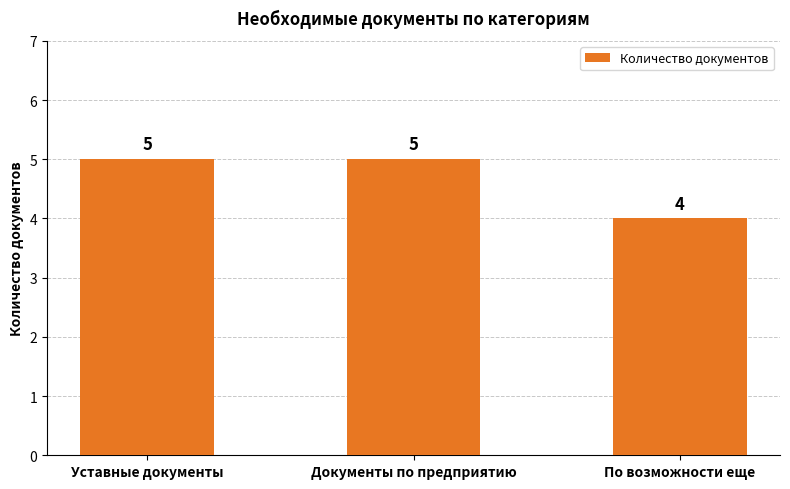

Where is the data nearest to the value 4?

По возможности еще